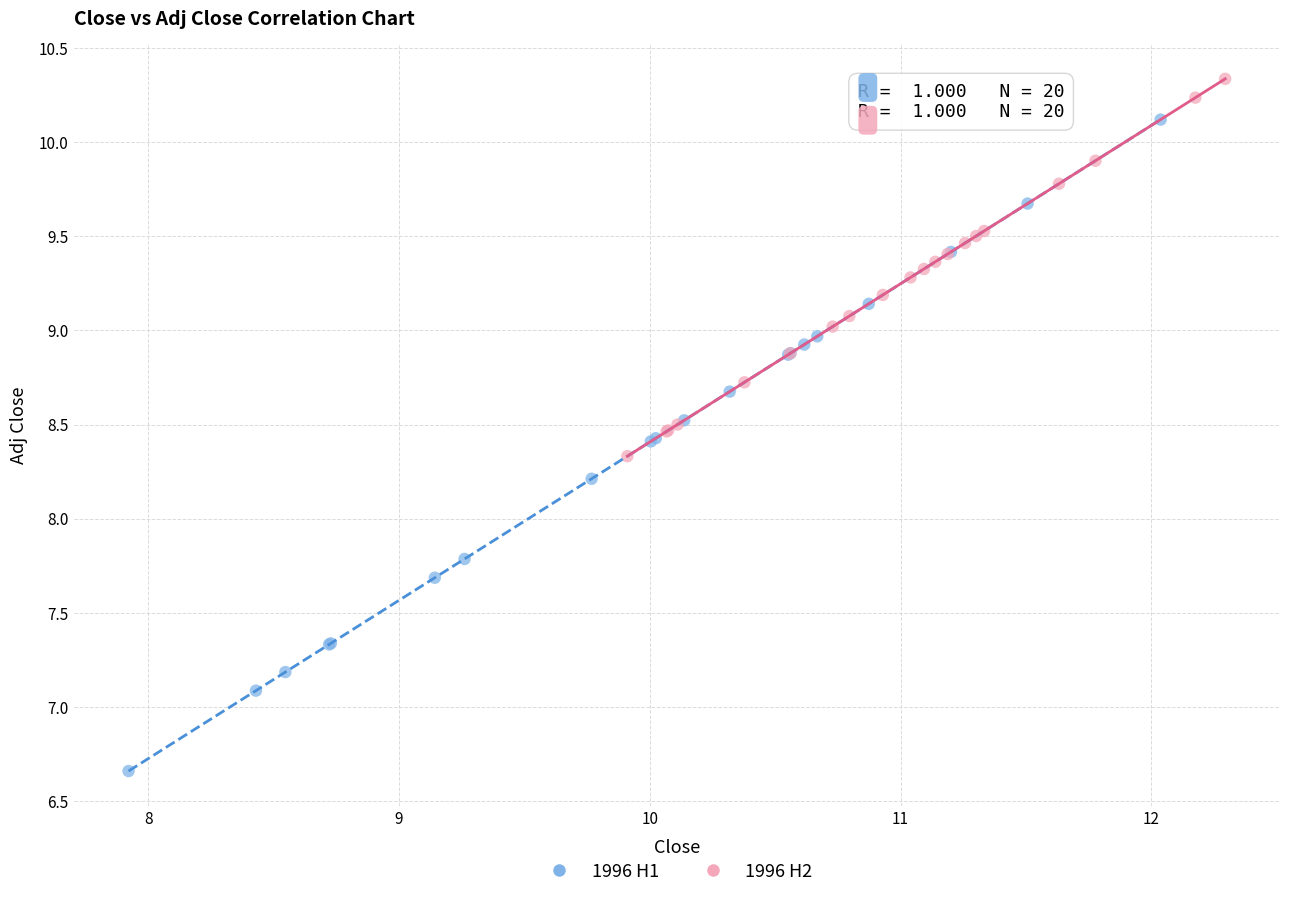

Which series contains the lowest Y value?

1996 H1